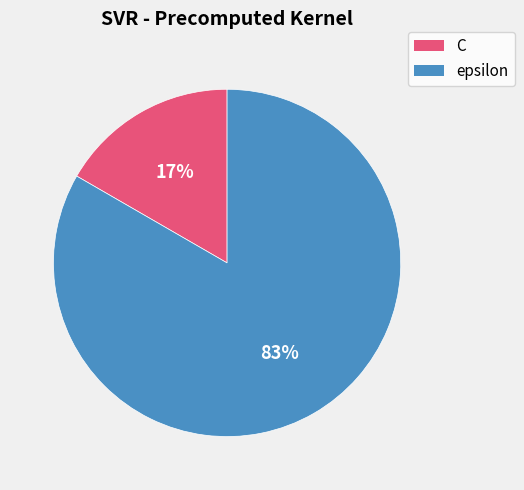

To the nearest percent, what is the combined percentage of epsilon and C?

100%